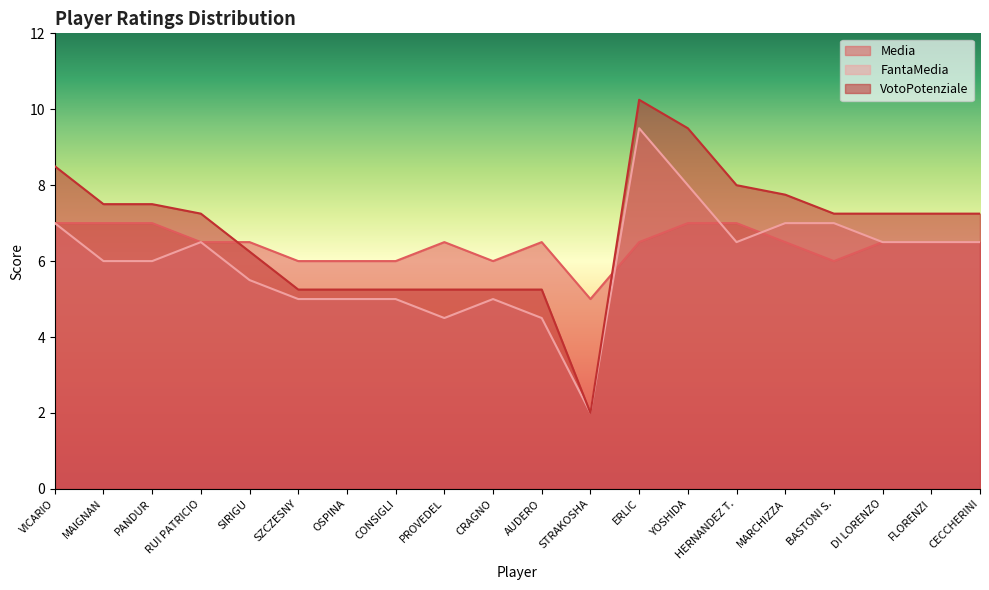

Between PROVEDEL and BASTONI S., which is larger?

PROVEDEL